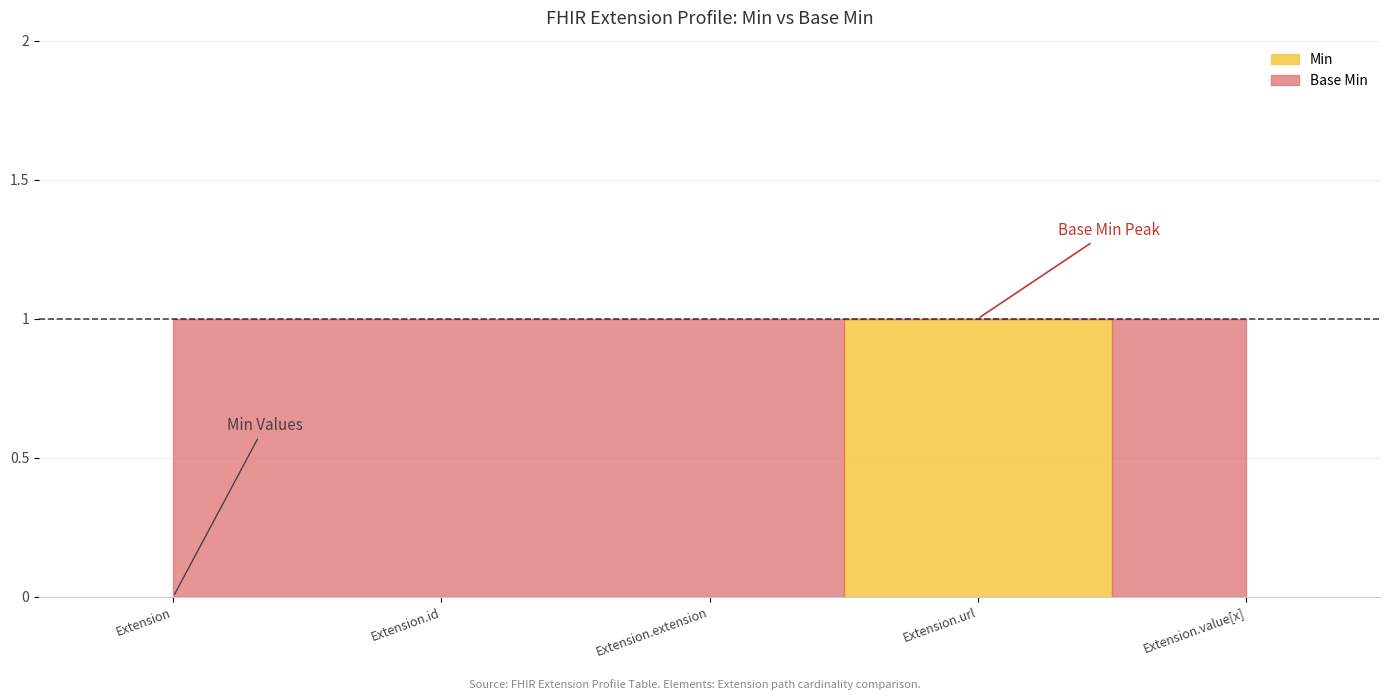

How many Min values are between 0 and 1?

5